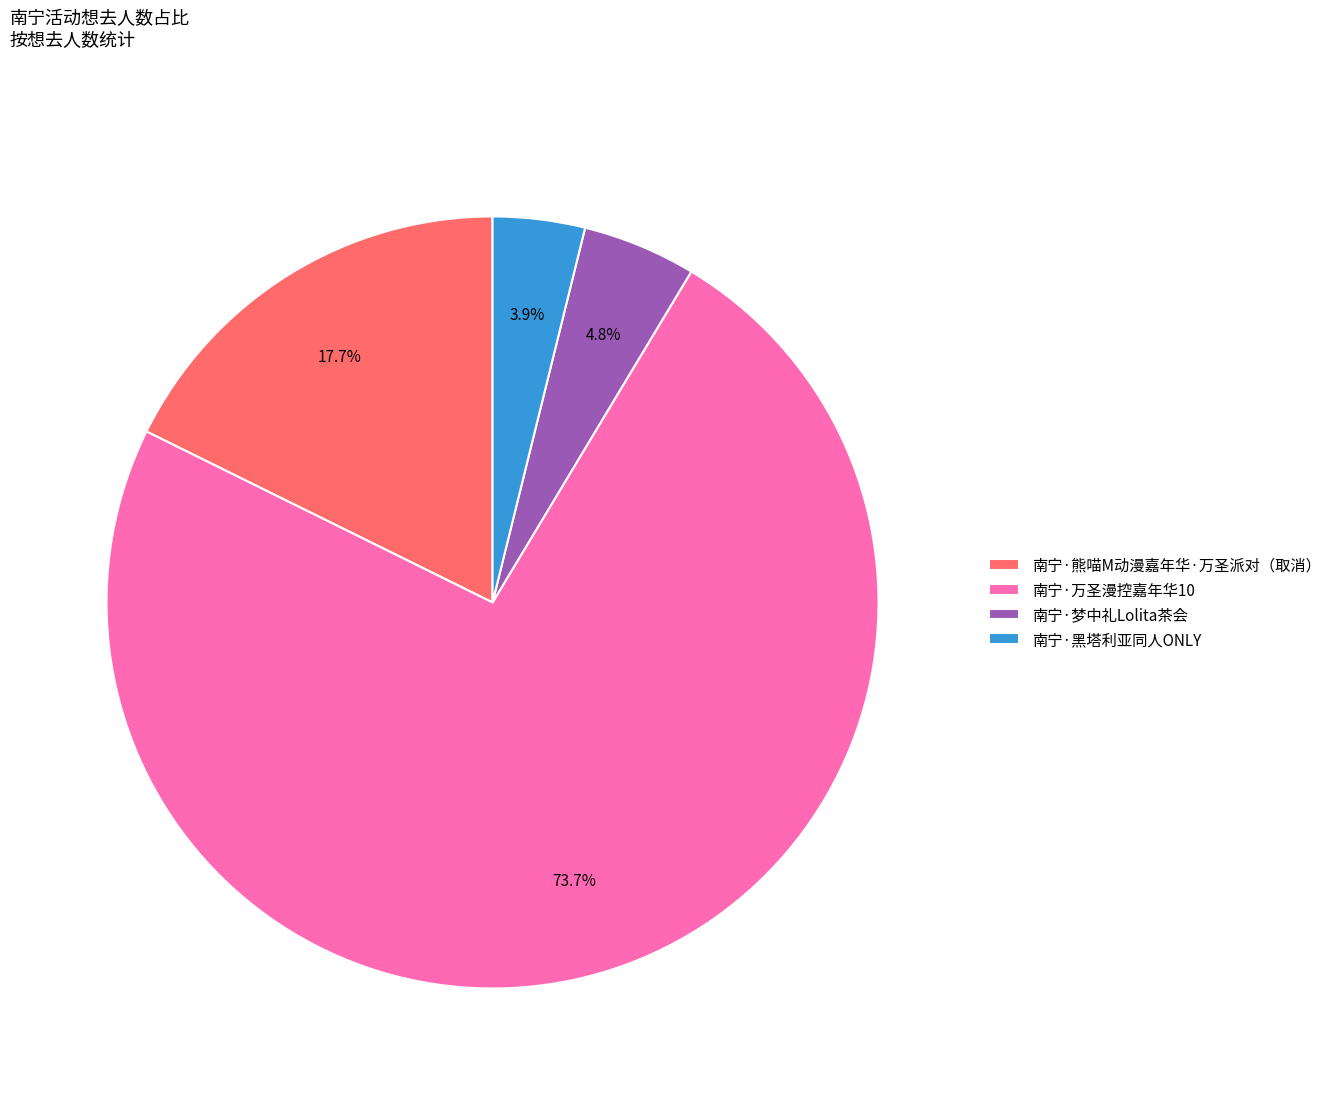

Which slice is the largest?

南宁·万圣漫控嘉年华10